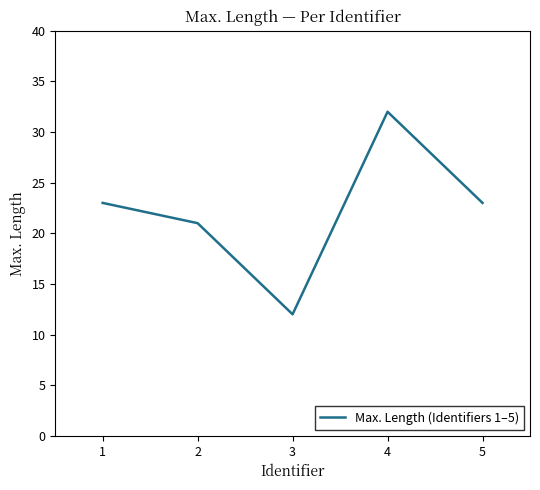

How many values are between 21 and 23?

3